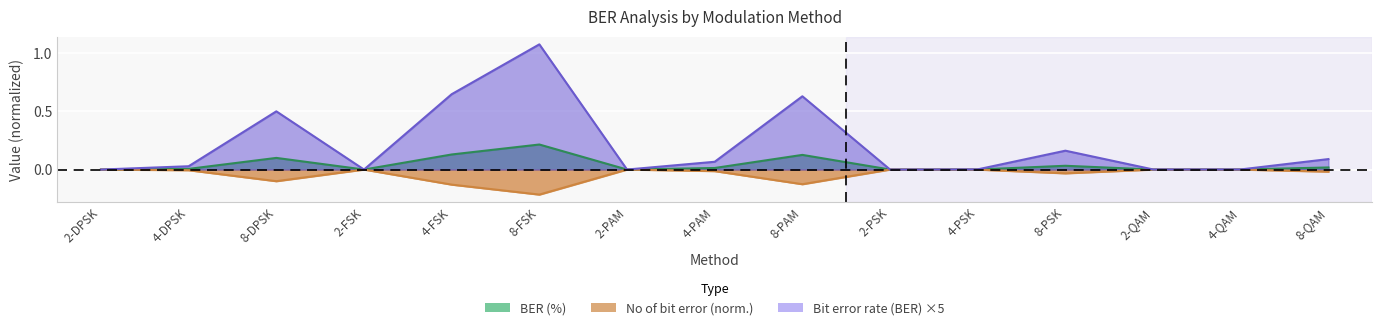

True or false: No of bit error and BER (%) cross at least once.

False